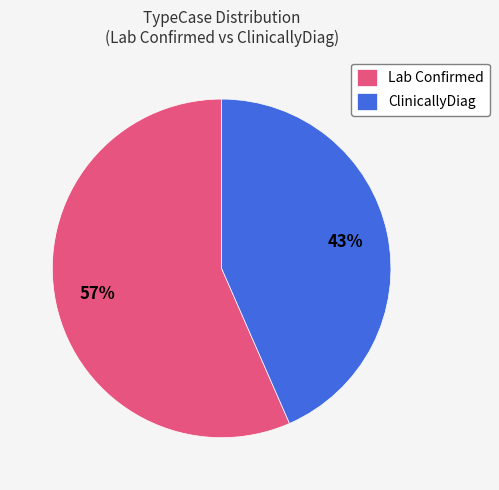

What is the ratio of the value at ClinicallyDiag to the value at Lab Confirmed?

0.8